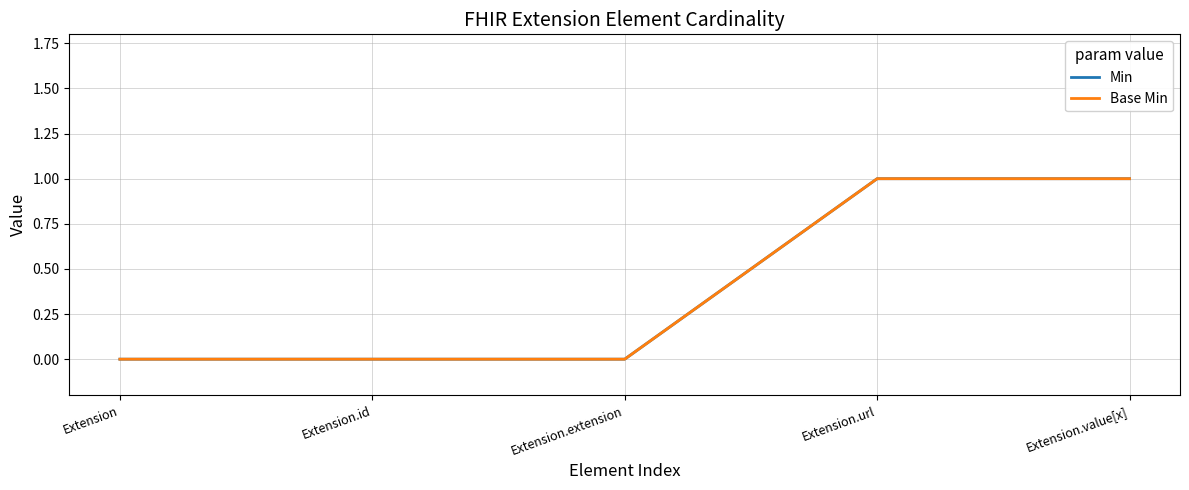

Which series has the widest spread of values?

Min